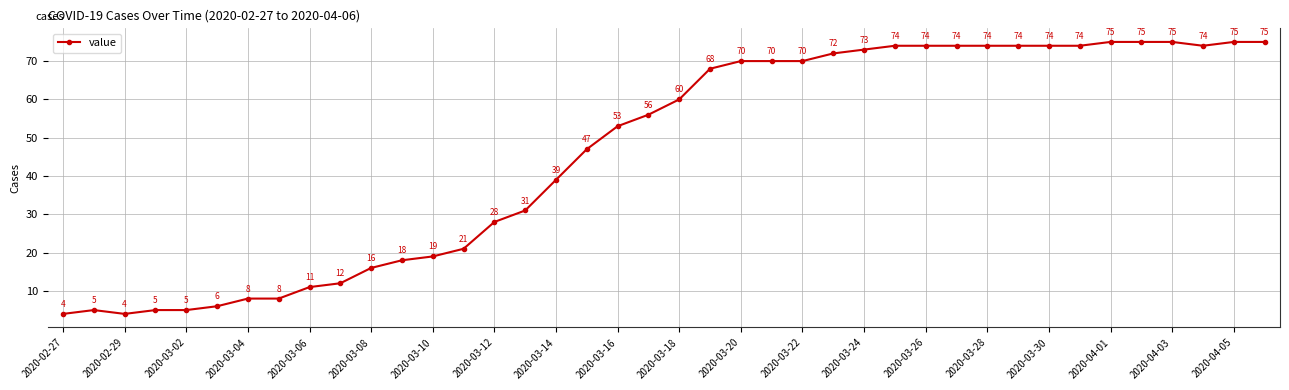

What is the average value?

46